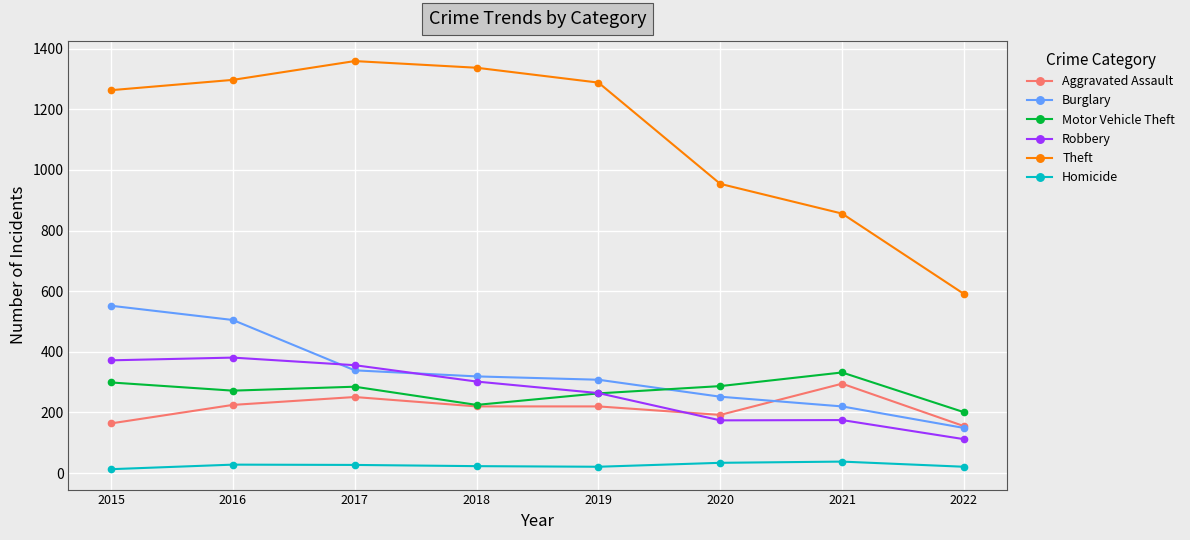

How many interior local valleys does the Motor Vehicle Theft series have?

2